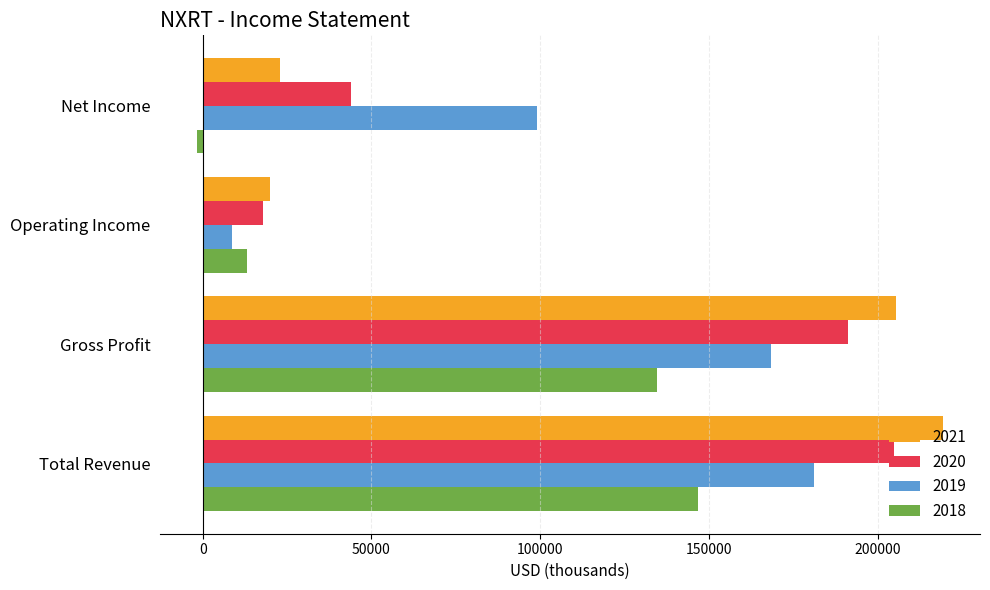

List the labels in order of 2018 value, largest first.

Total Revenue, Gross Profit, Operating Income, Net Income